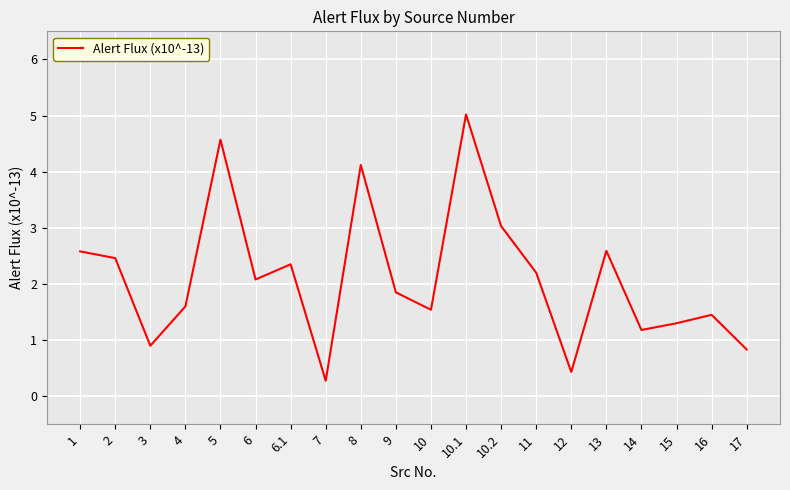

What position from the right is 17?

1